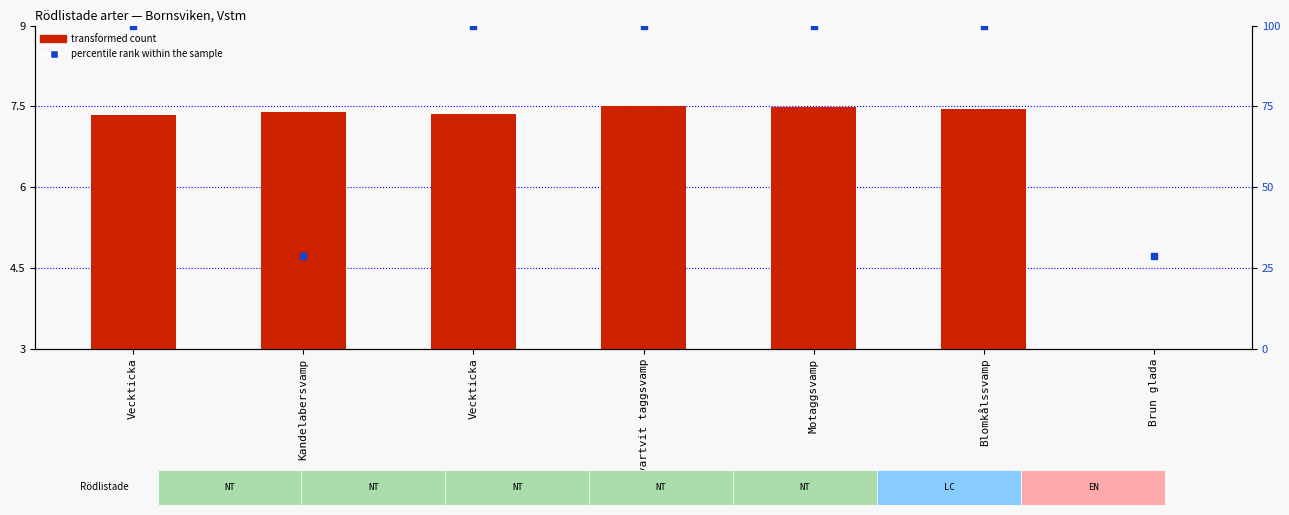

Which series has the largest total across all categories?

percentile rank within the sample